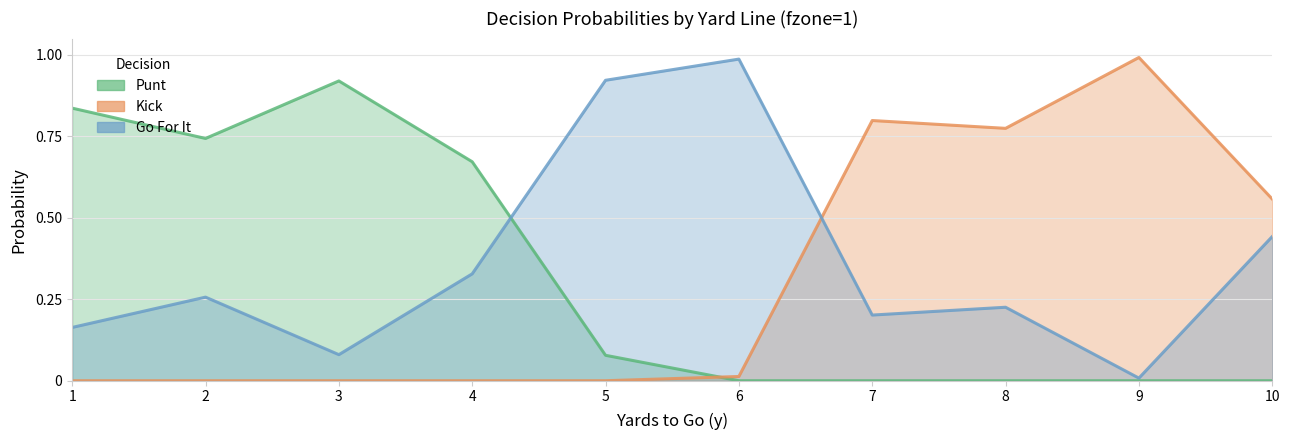

Which series has the widest spread of values?

kick